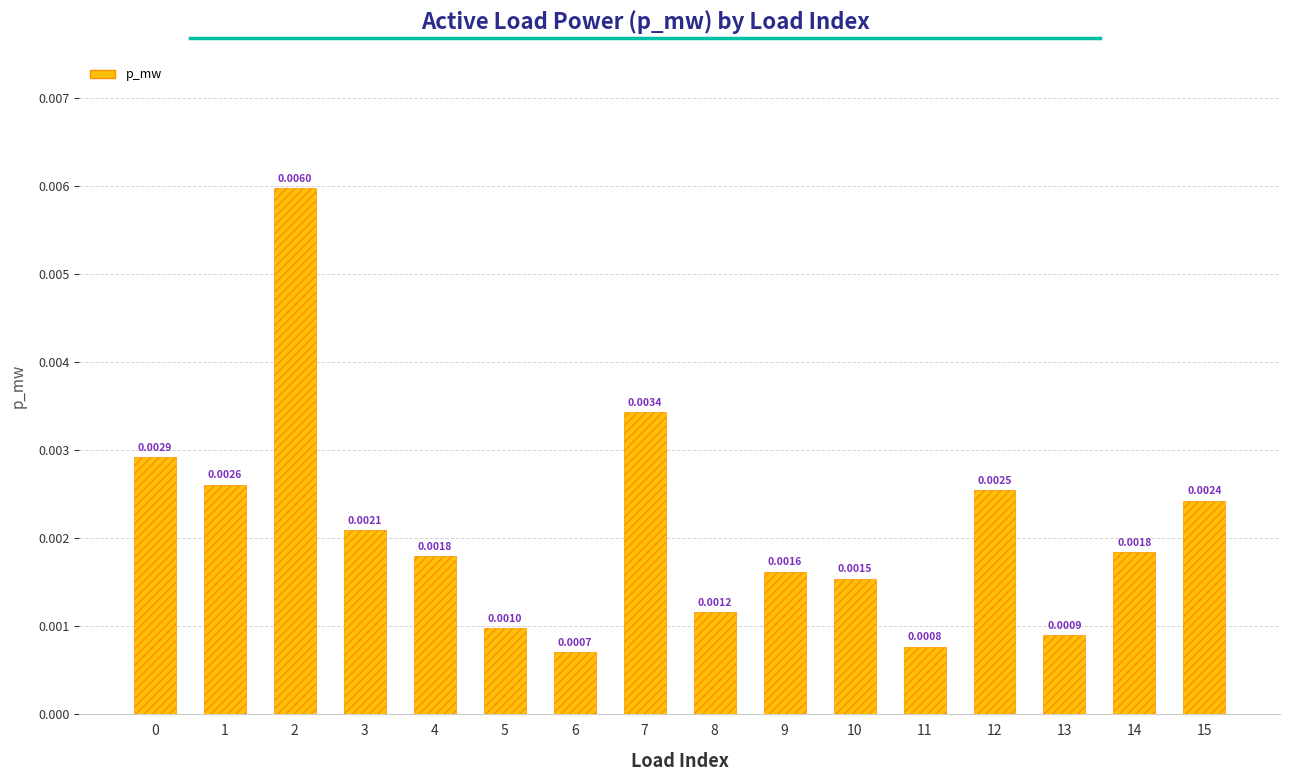

Which has a higher value, 15 or 6?

15